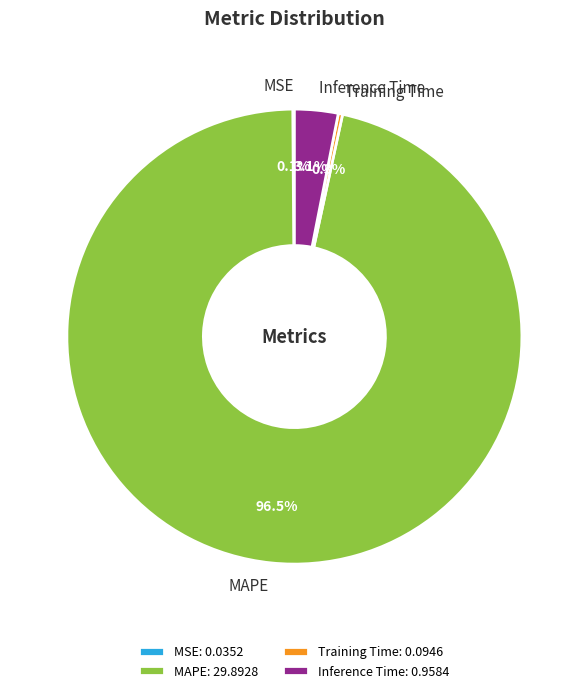

Which has a higher value, Training Time or MAPE?

MAPE